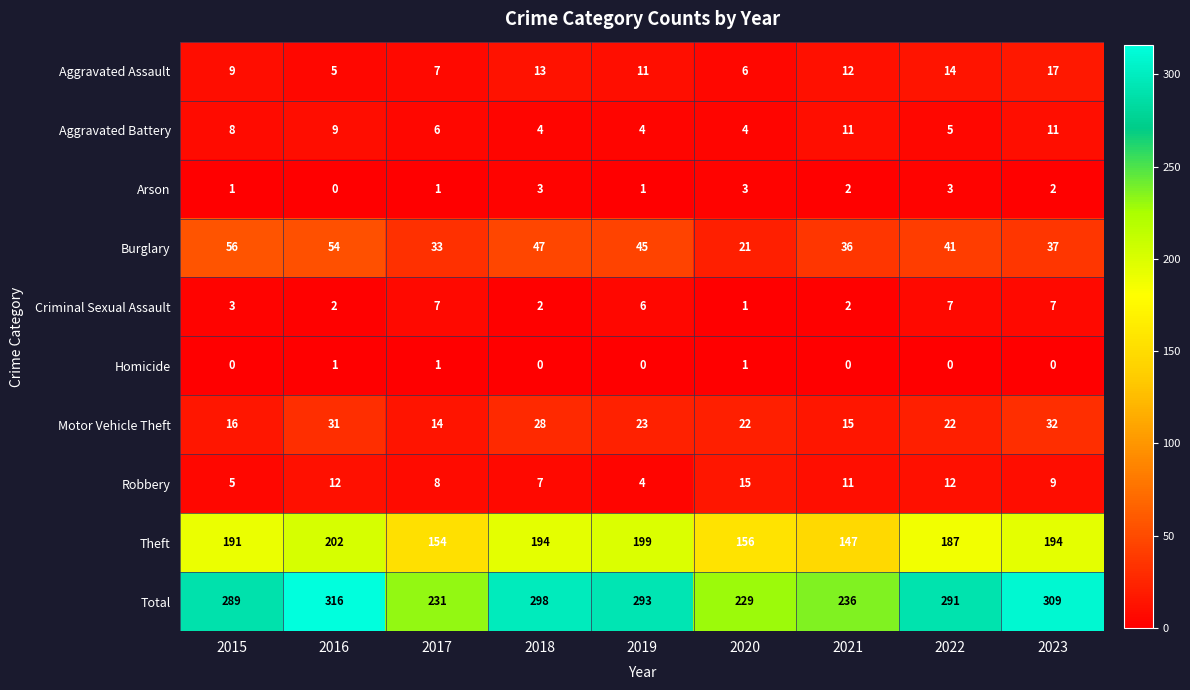

Which series changed the most between 2017 and 2023?

Total